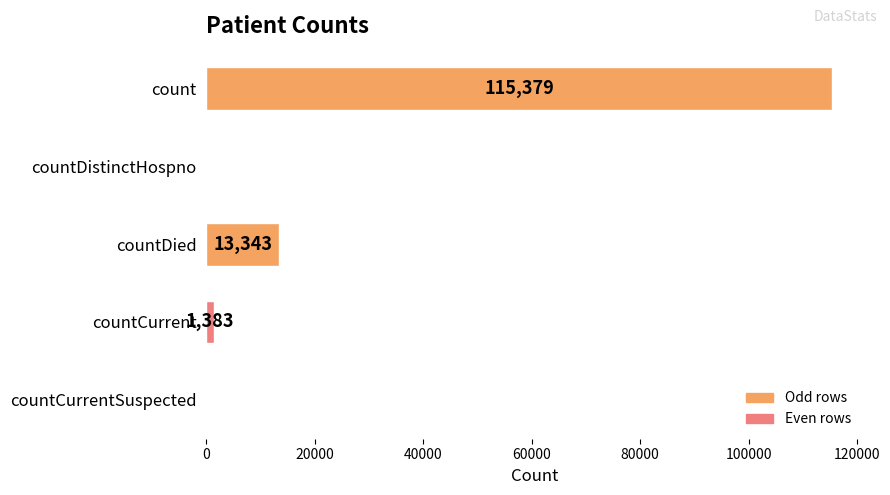

What is the greatest value displayed?

115379